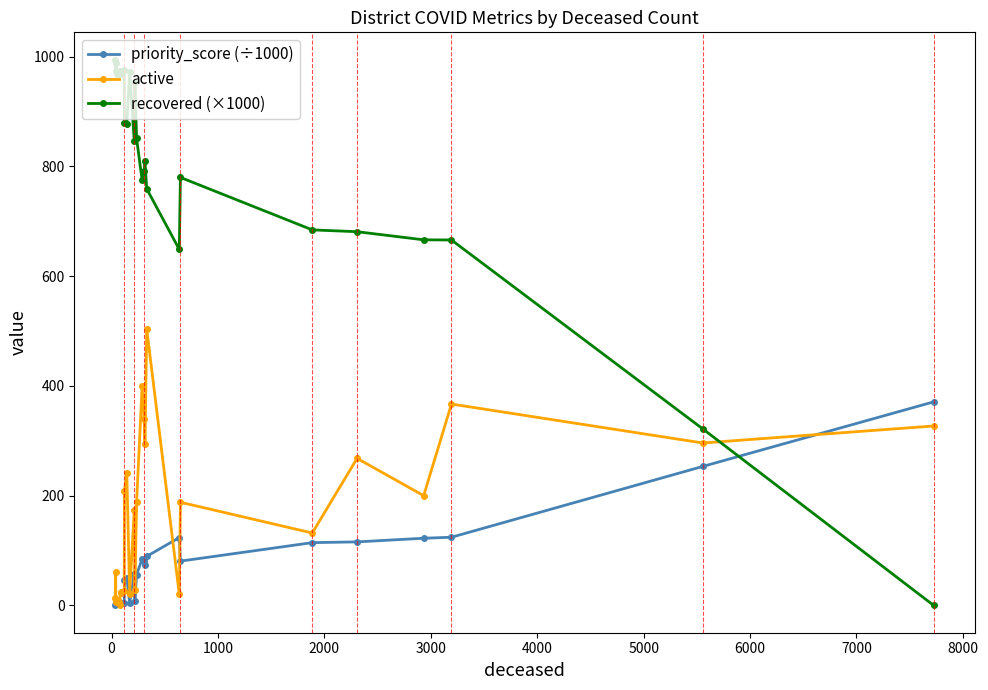

Which series has the largest range (max minus min)?

recovered (×1000)